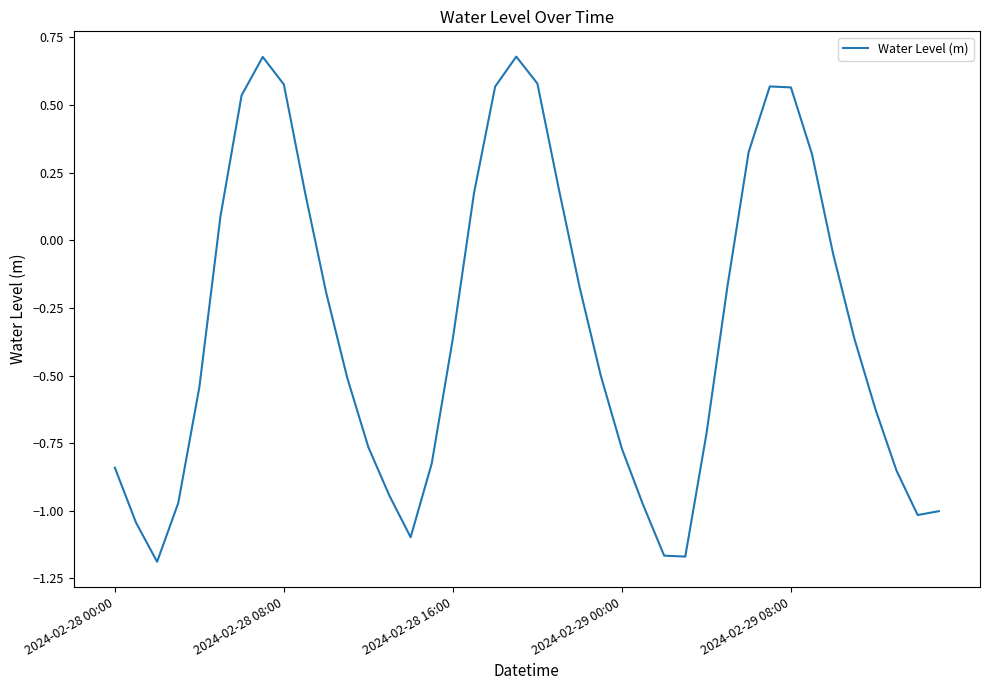

What is the difference between the maximum and minimum values?

1.9